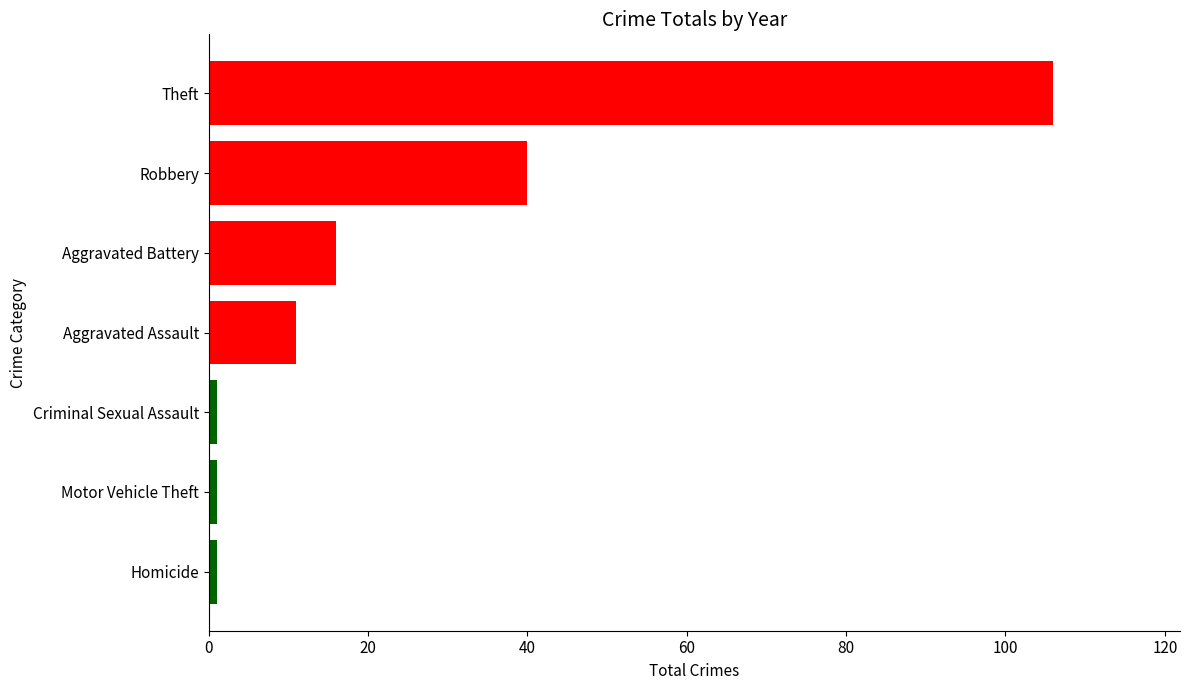

What is the difference between the second highest and minimum values?

39